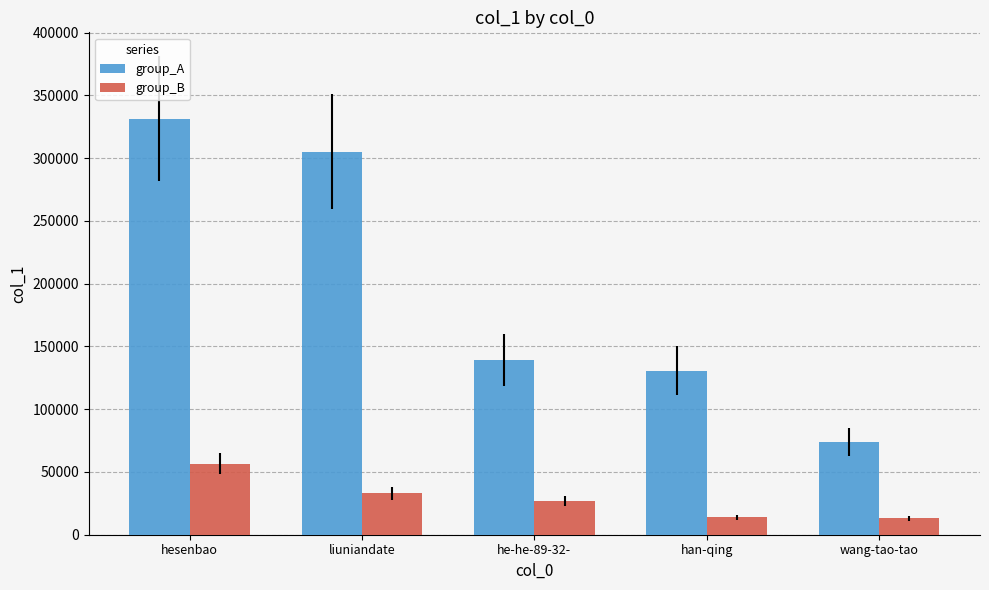

Is it true that group_A equals 130563 at han-qing?

True